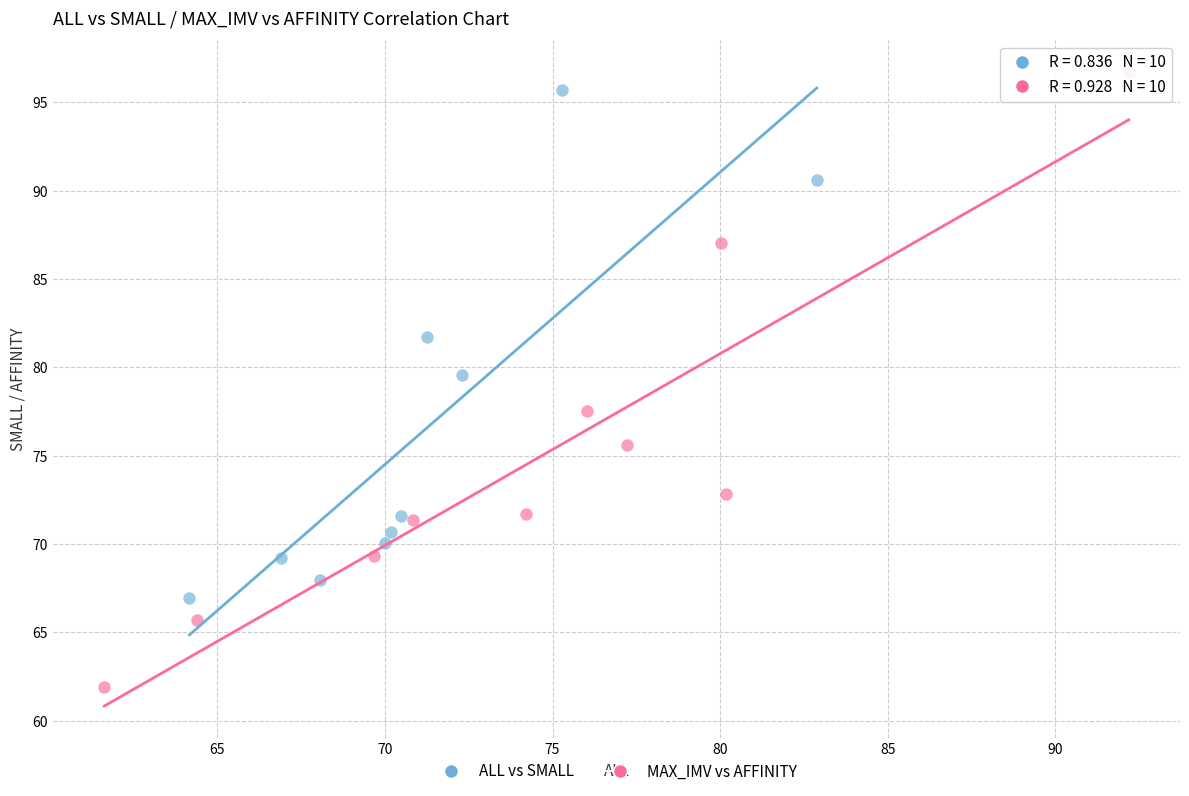

Which series has the widest spread of Y values?

MAX_IMV vs AFFINITY